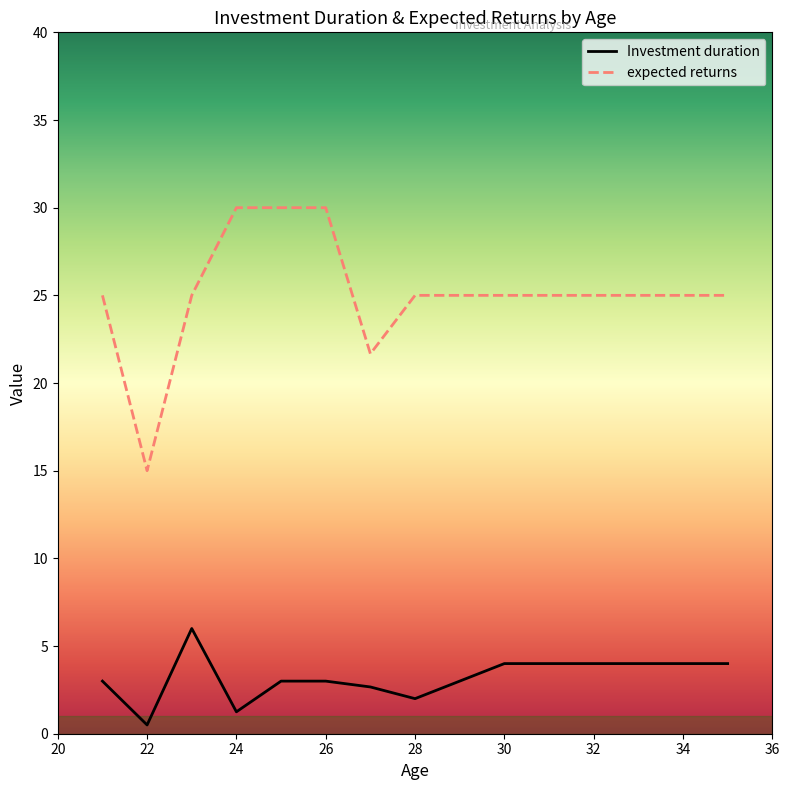

Is this an area chart (filled region under the line)?

No